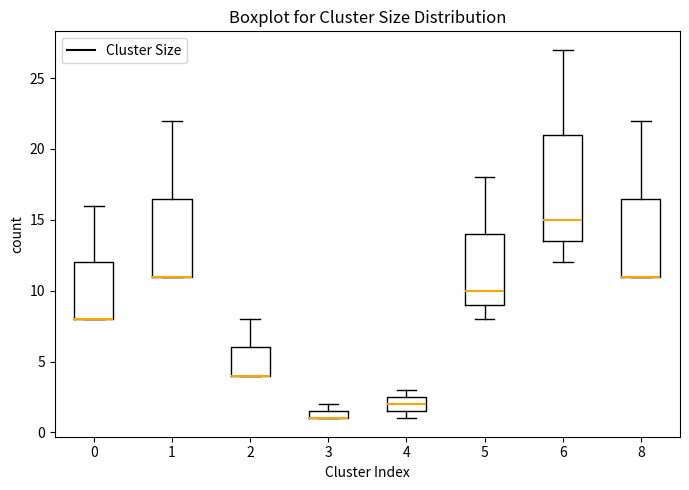

Where is the upper edge of the box at x = 3 on the y-axis? The values are not printed on the chart, so give them approximately, as read against the axis.

1.5